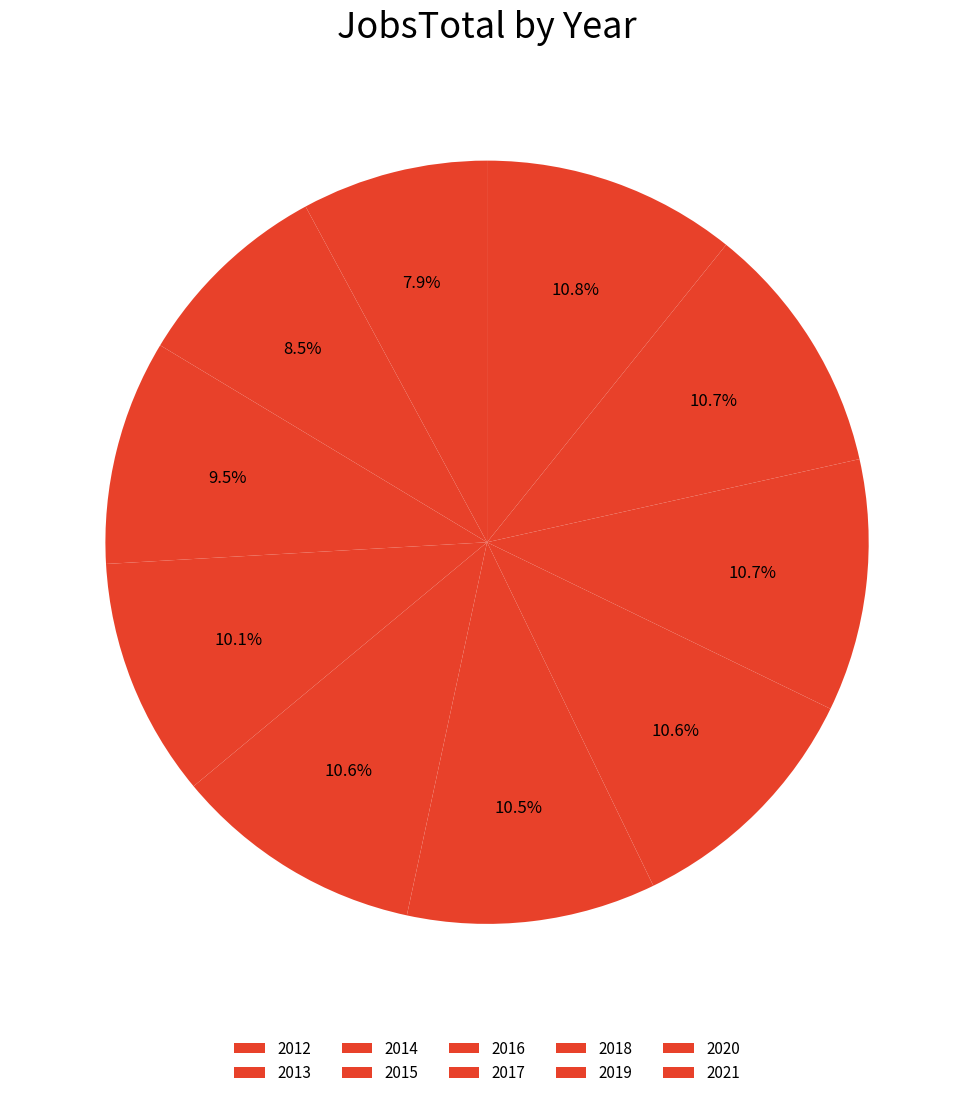

Which slice is the largest?

2021